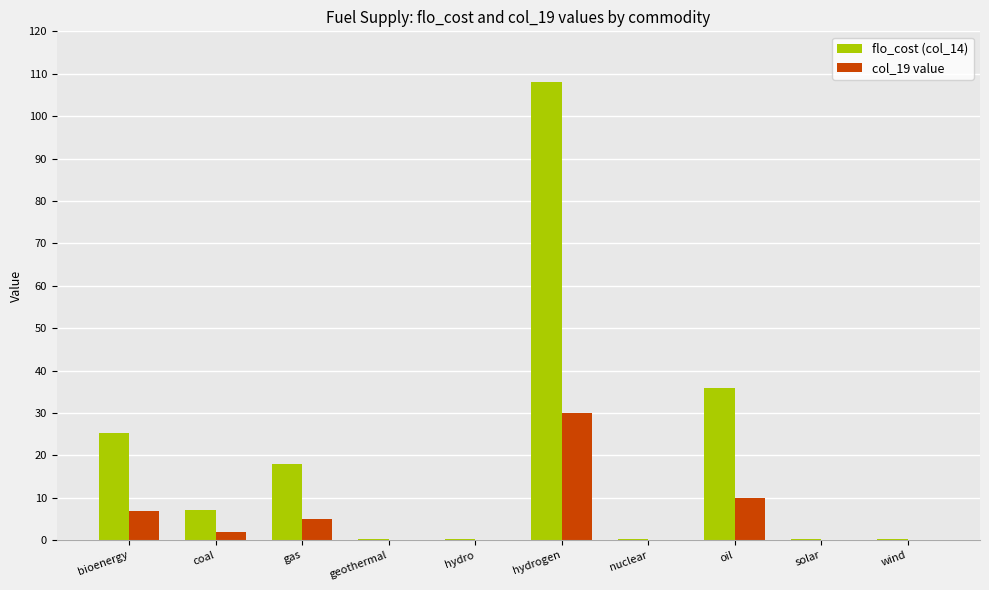

What is the sum of all flo_cost (col_14) values?

196.2